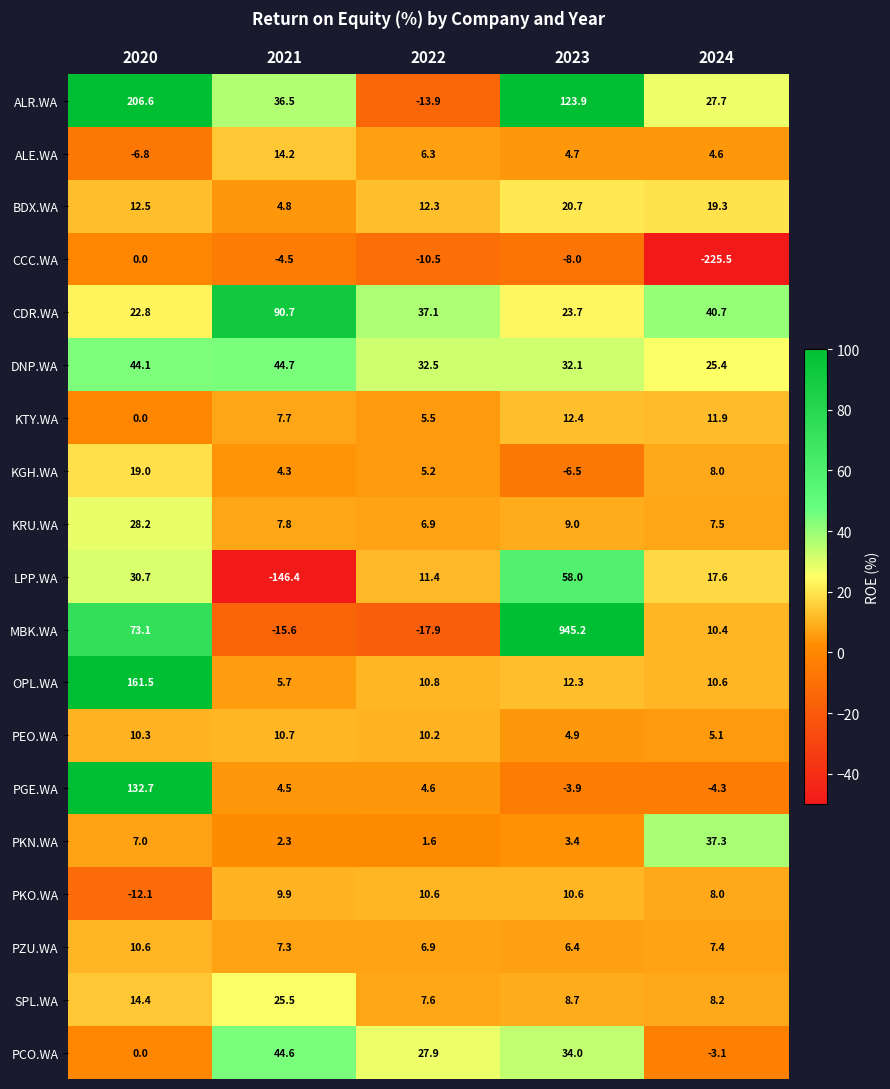

At which category does the chart reach its minimum across all series?

2024